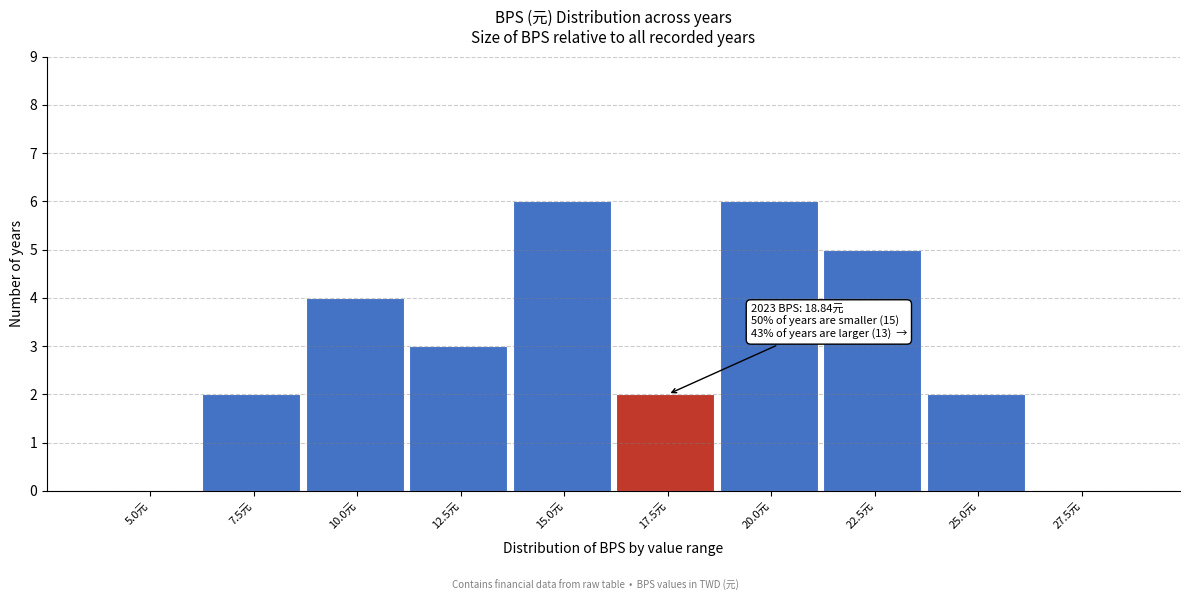

Reading left to right, extract all data points from this chart.

5.0元=0	7.5元=2	10.0元=4	12.5元=3	15.0元=6	17.5元=2	20.0元=6	22.5元=5	25.0元=2	27.5元=0